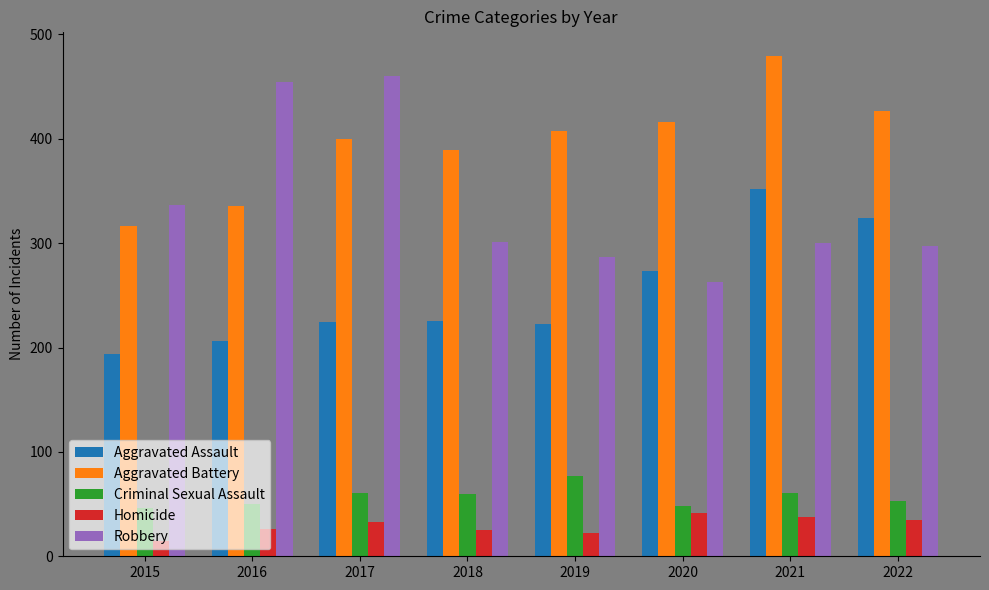

The Aggravated Battery series shows 532 at 2015. True or false?

False